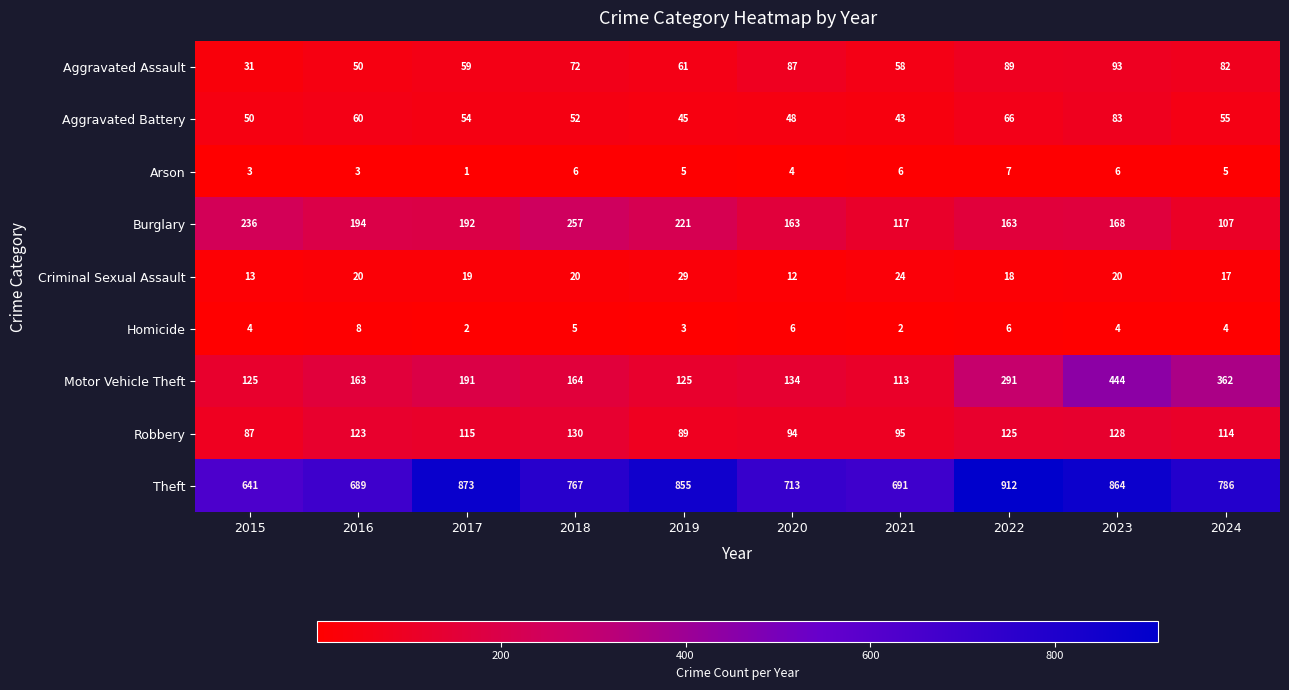

Rank the series by their maximum value, from lowest to highest.

Arson, Homicide, Criminal Sexual Assault, Aggravated Battery, Aggravated Assault, Robbery, Burglary, Motor Vehicle Theft, Theft